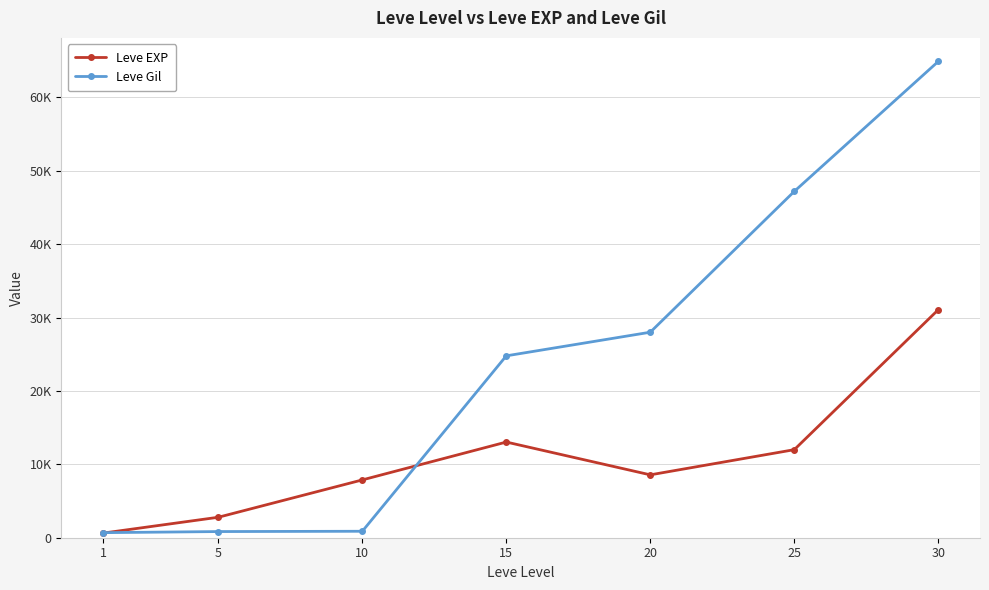

What are all the series names shown in the legend?

Leve EXP, Leve Gil